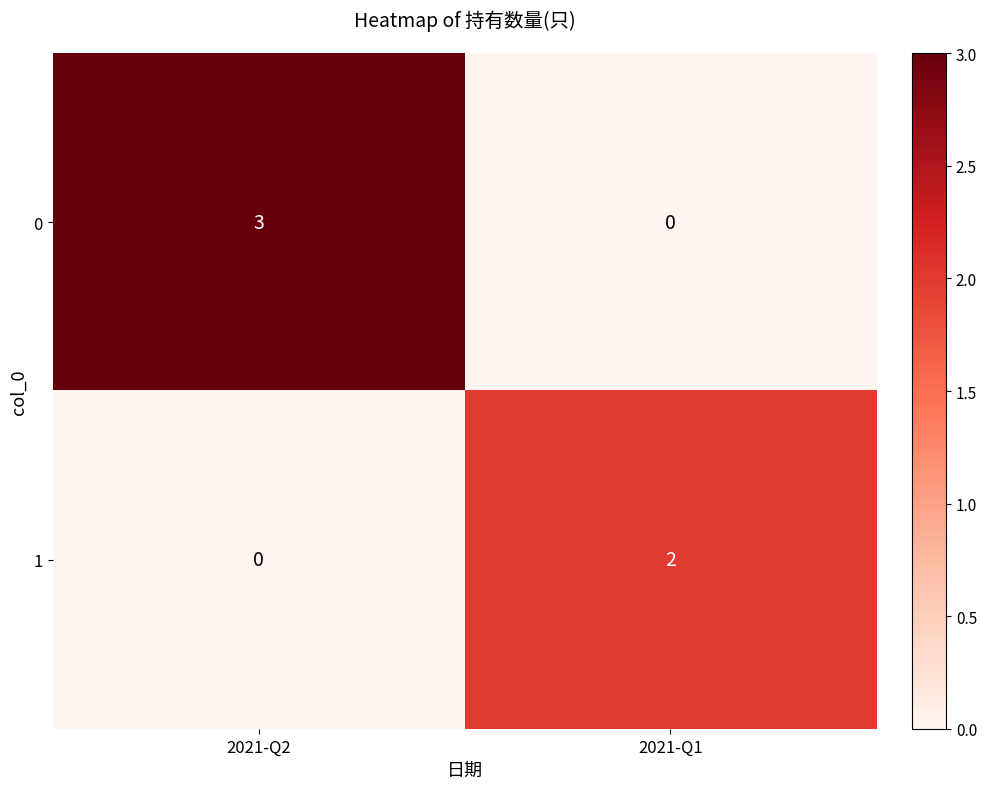

What is the sum of all 0 values?

3